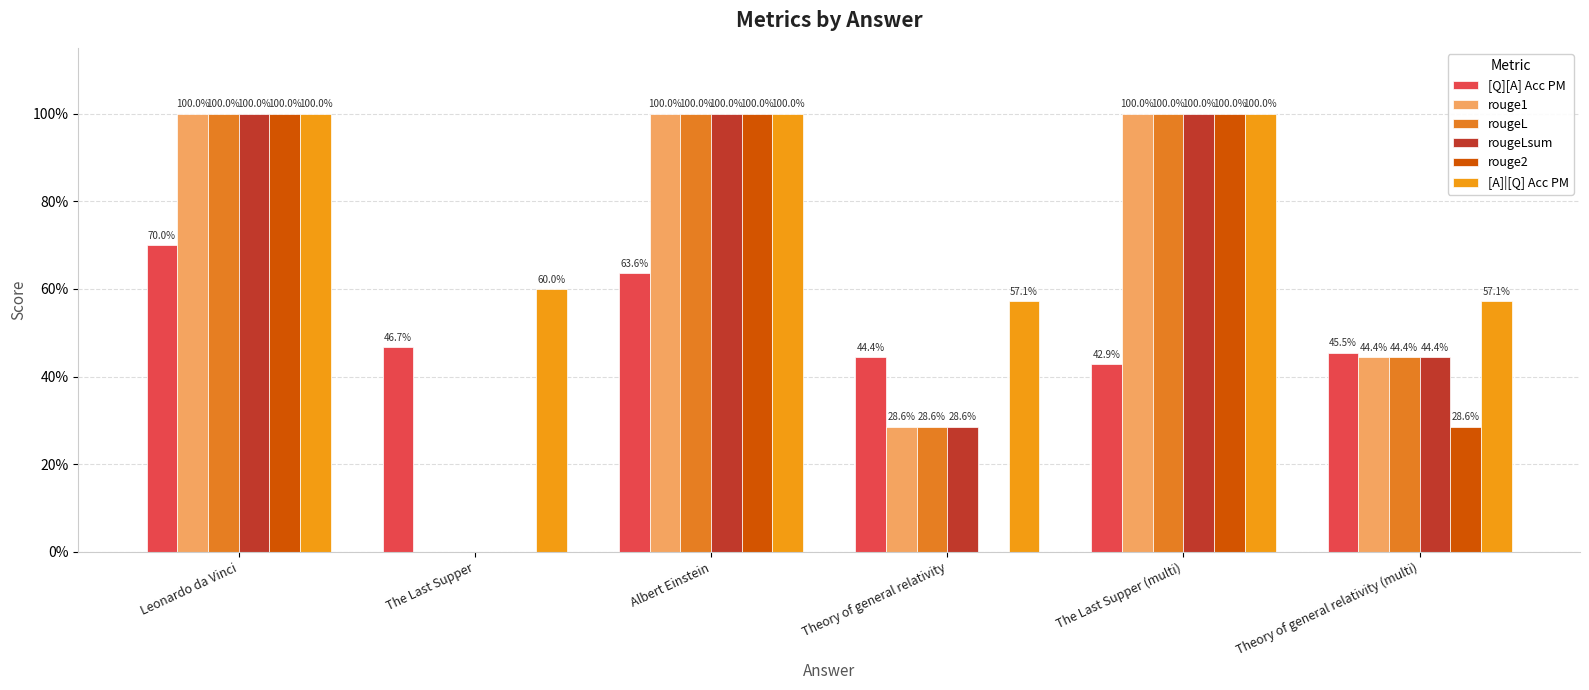

Does the chart contain stacked bars?

No